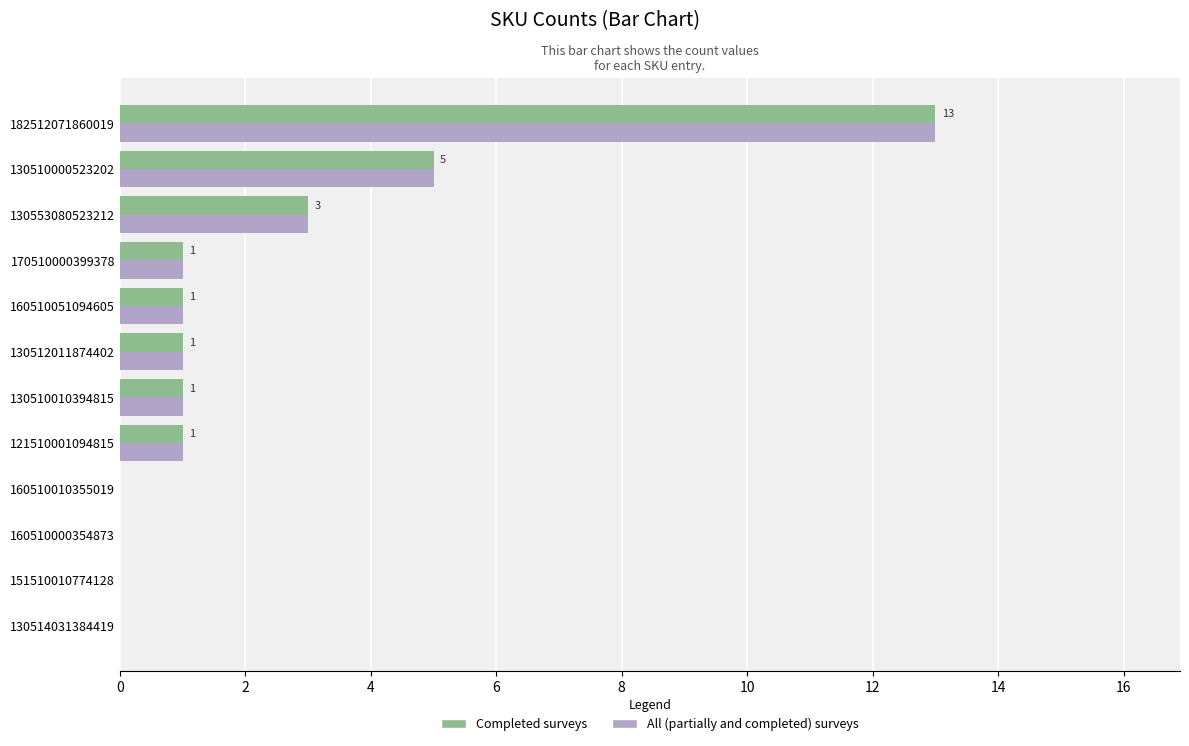

What is the sum of all All (partially and completed) surveys values?

26